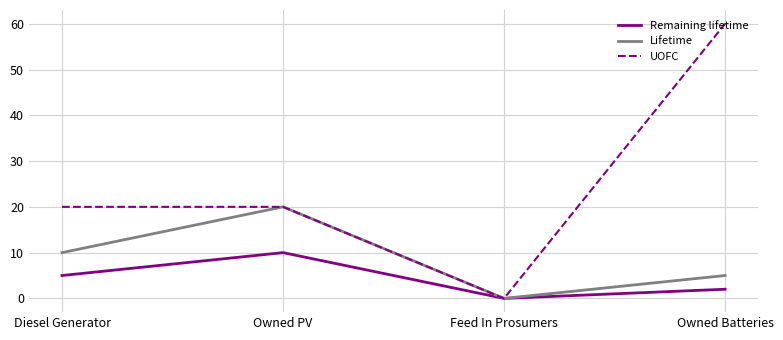

What is the difference between the maximum and second lowest values in the Lifetime series?

15